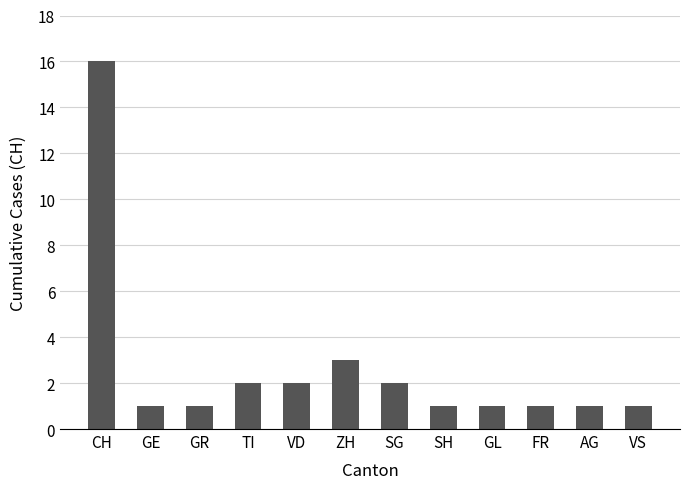

Reading right to left, transcribe all the data shown in this chart.

1	1	1	1	1	2	3	2	2	1	1	16